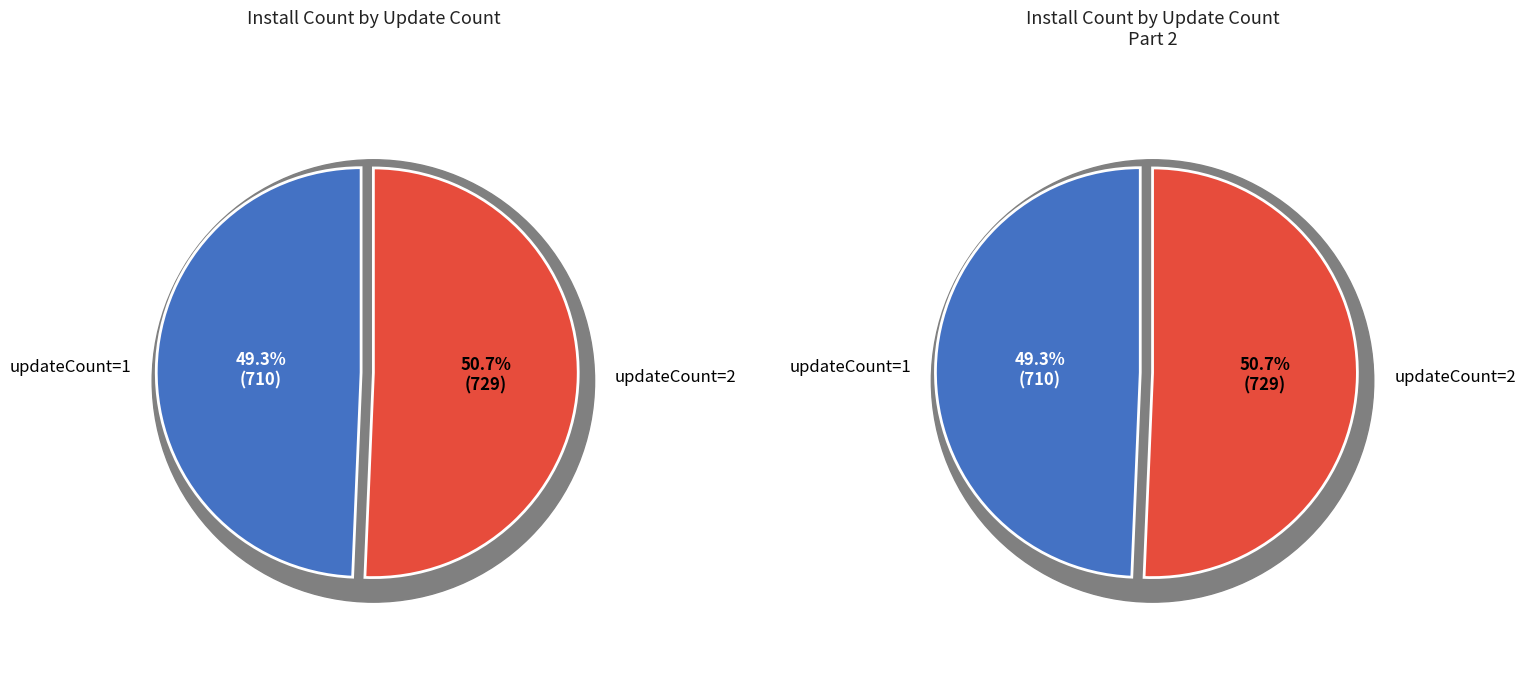

Combined, what portion of the pie is updateCount=1 and updateCount=2?

100.0%